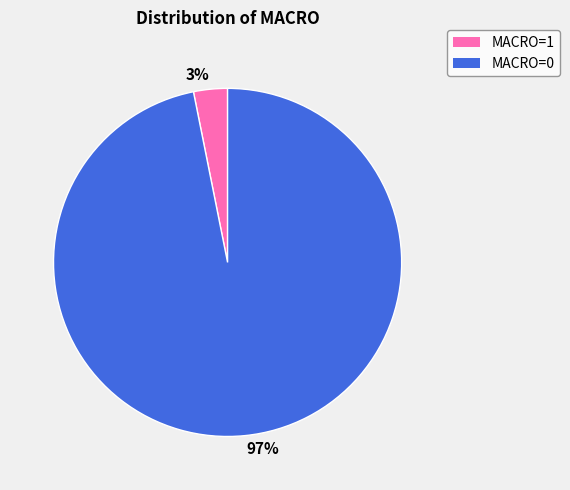

To the nearest percent, what is the average slice percentage?

50%